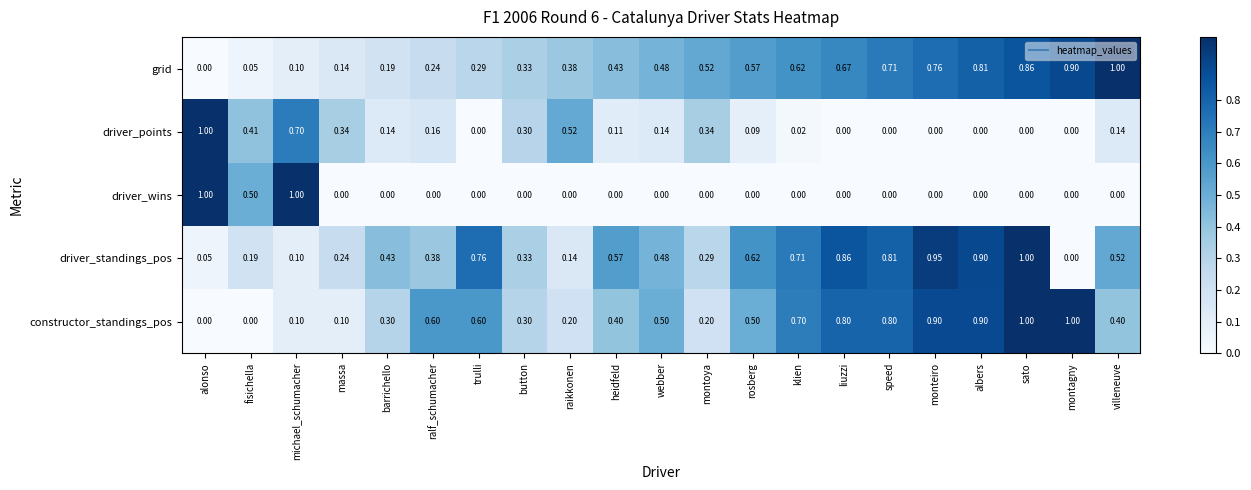

Where is grid nearest to the value 0?

alonso